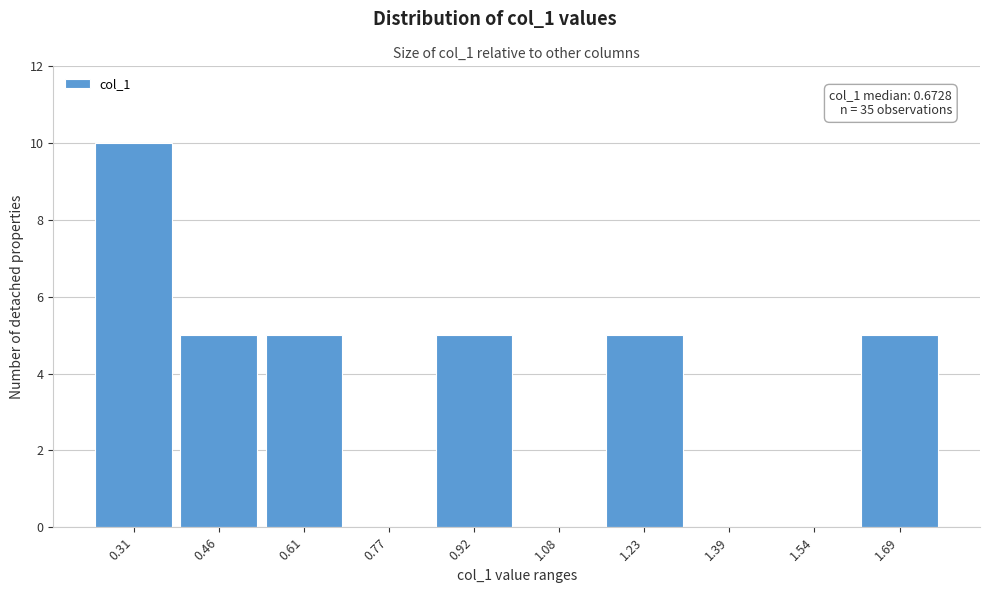

Reading right to left, list all the values displayed in this chart.

1.69=5	1.54=0	1.39=0	1.23=5	1.08=0	0.92=5	0.77=0	0.61=5	0.46=5	0.31=10